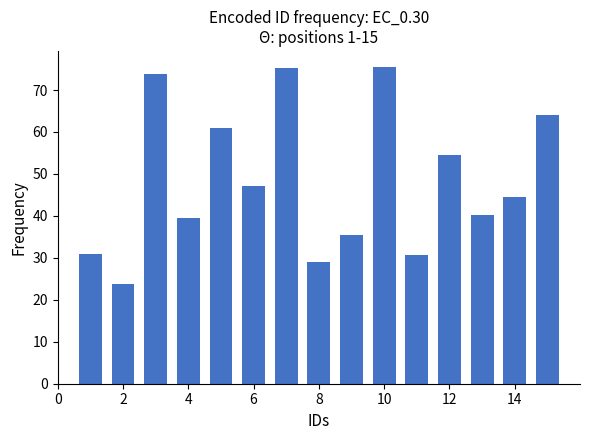

What is the greatest value displayed?

75.5